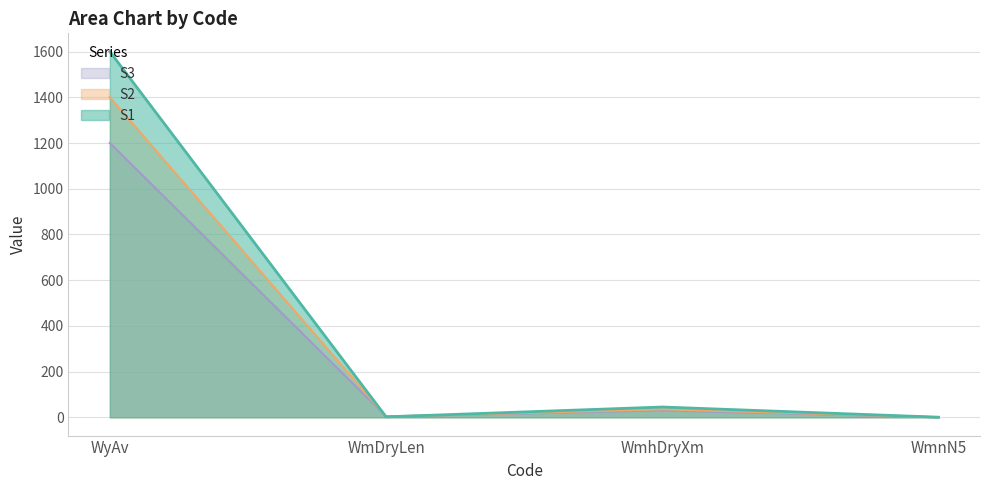

Read the S2 value at WmDryLen.

3.0